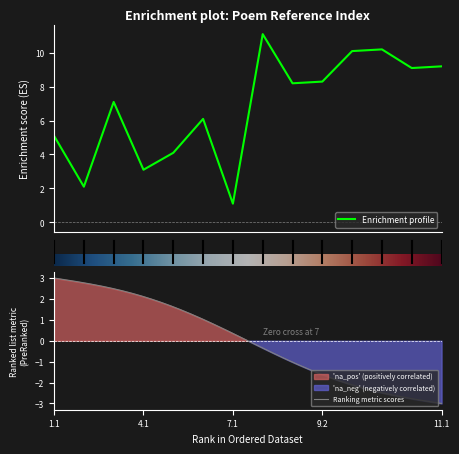

What is the difference between the maximum and minimum values?

10.0